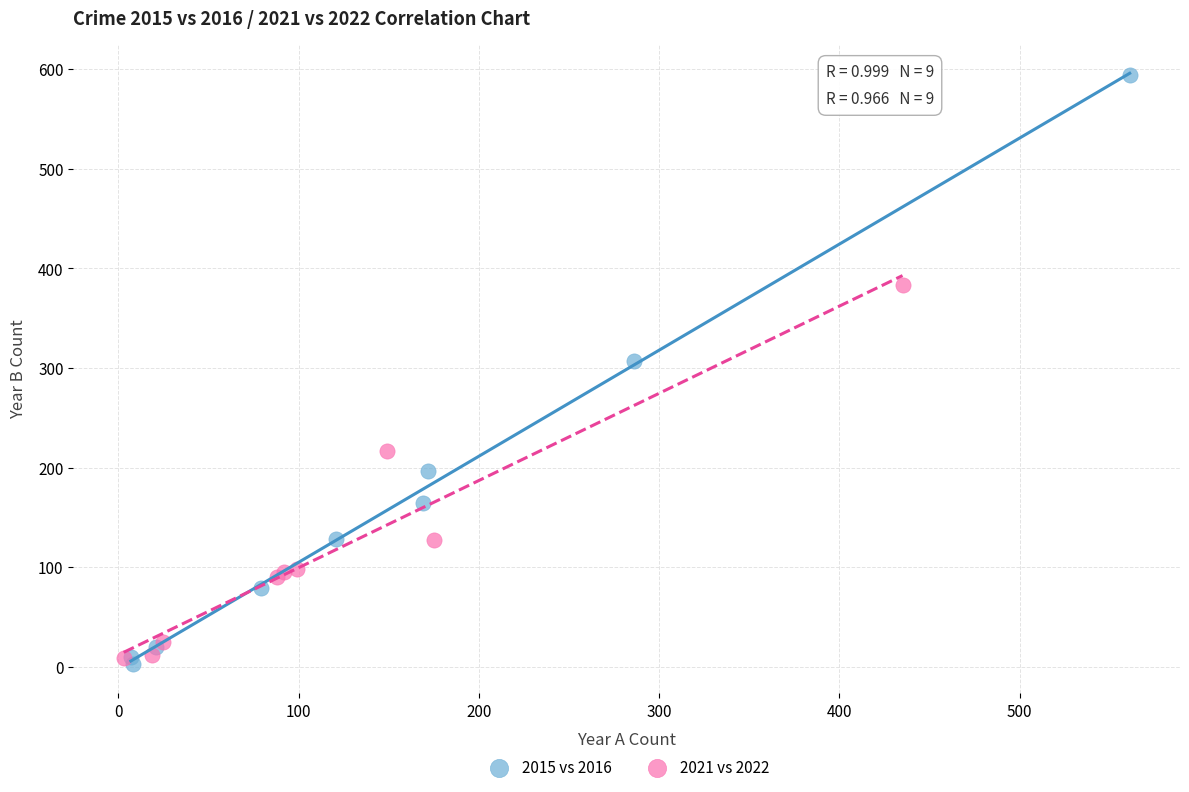

Which series has the largest Y range (max minus min)?

2015 vs 2016